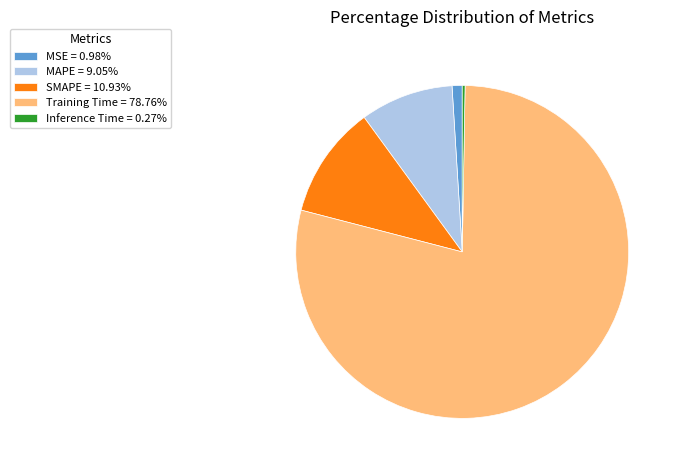

Does any single category account for the majority?

Yes